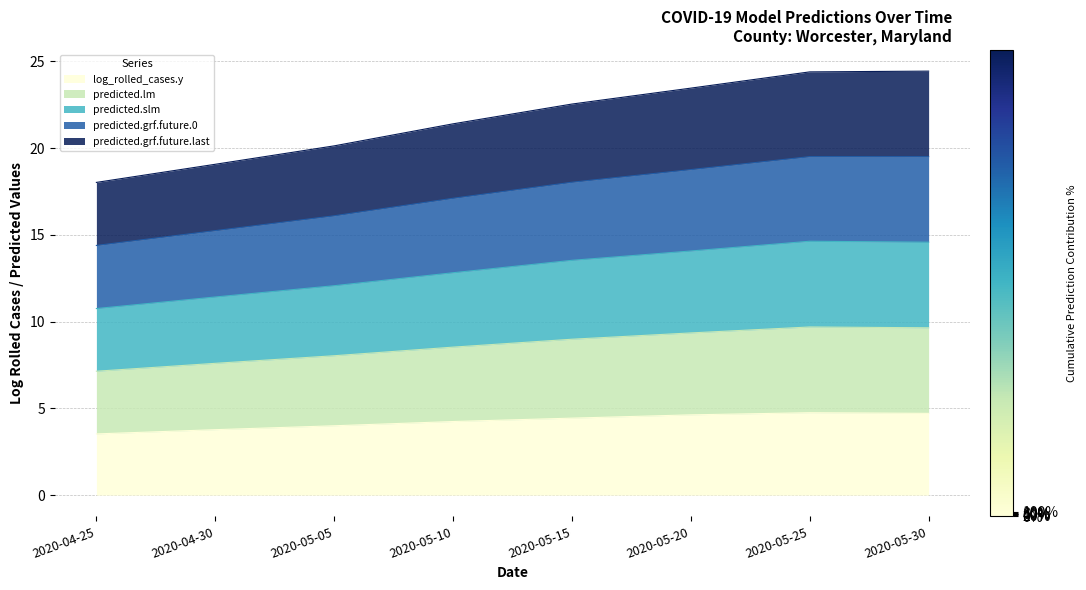

Which has a higher value, 2020-05-20 or 2020-05-10?

2020-05-20